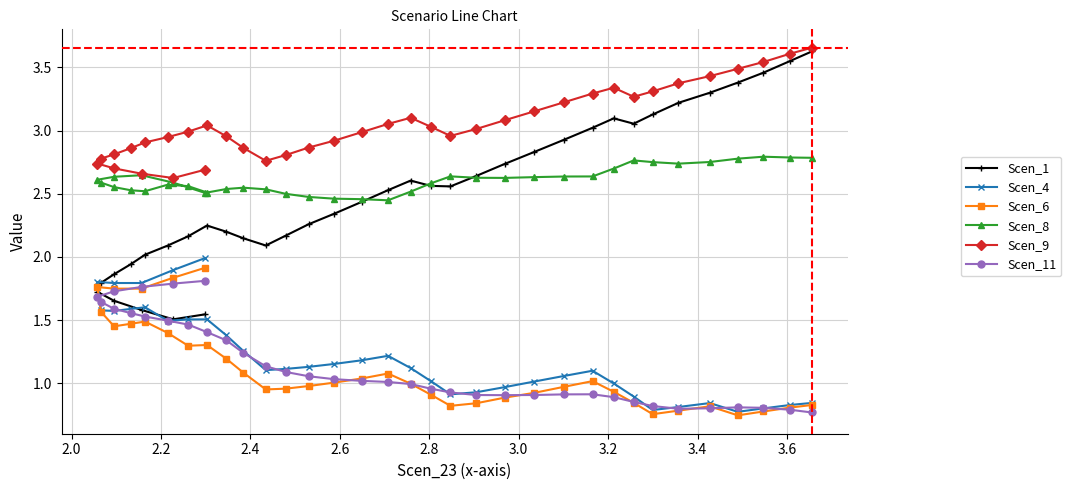

Which series has the widest spread of values?

Scen_1